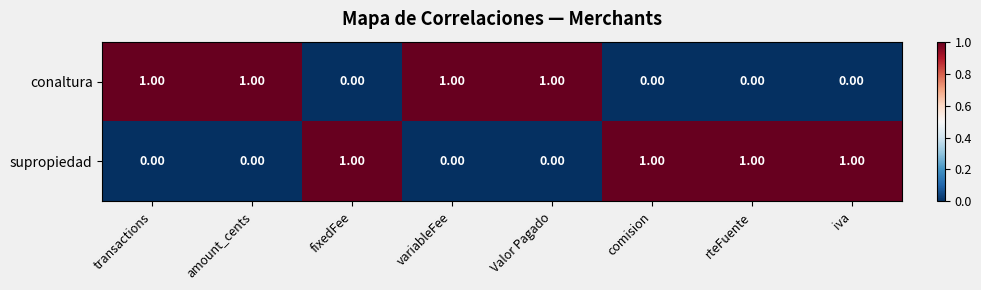

What is the sum of all supropiedad values?

4